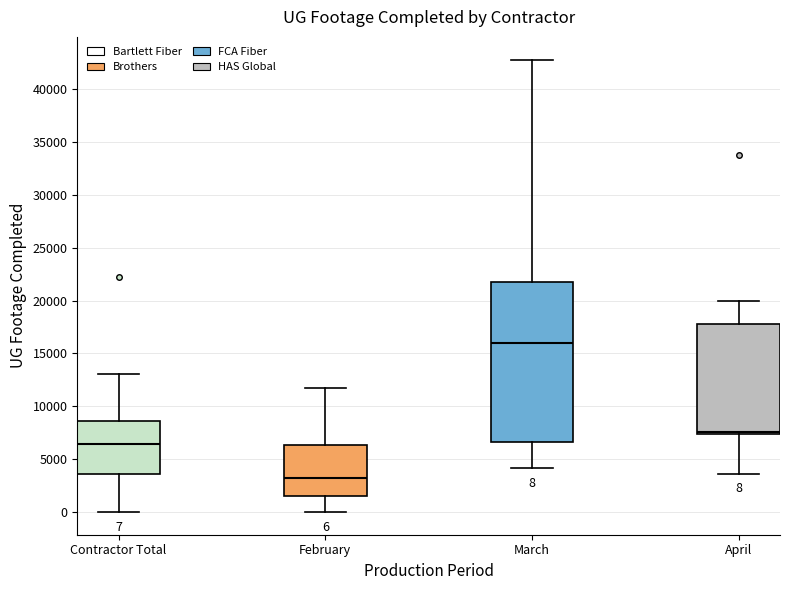

Which box's median line is the highest?

March